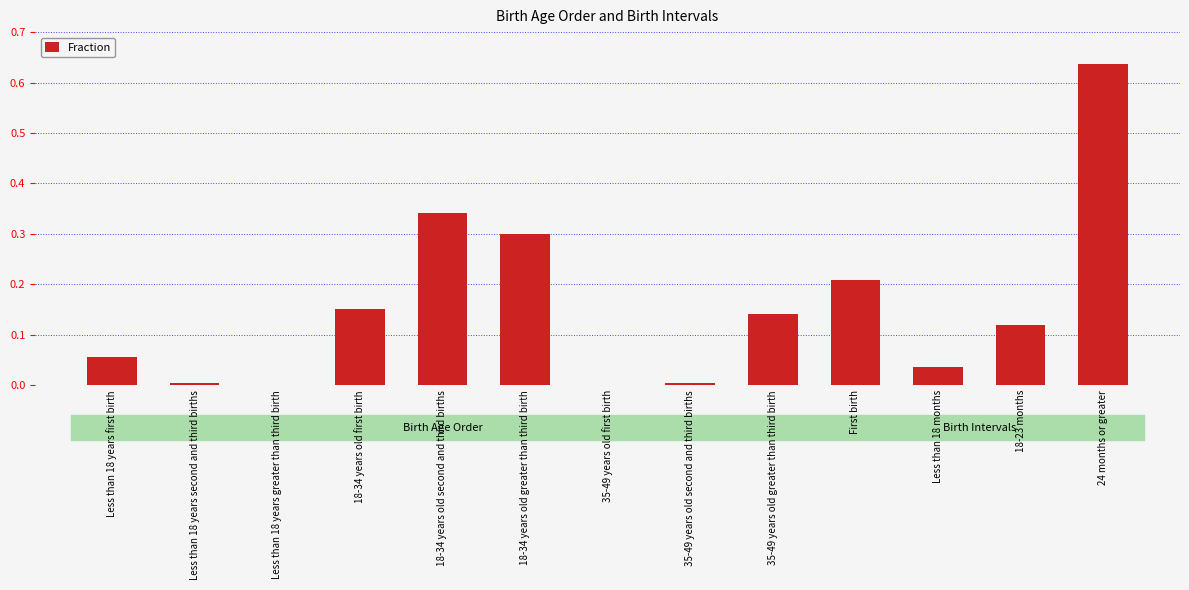

Count the number of data series in this chart.

1